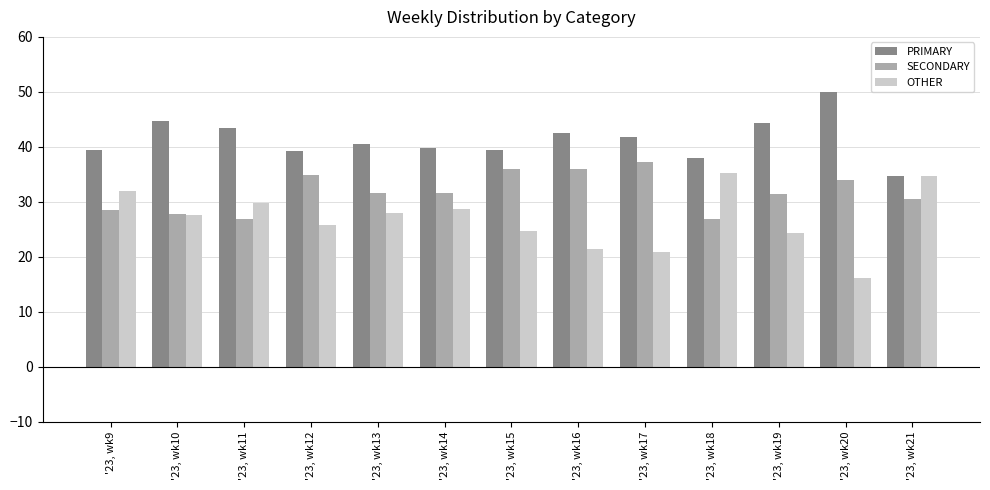

What is the difference between the maximum and minimum values in the OTHER series?

19.1